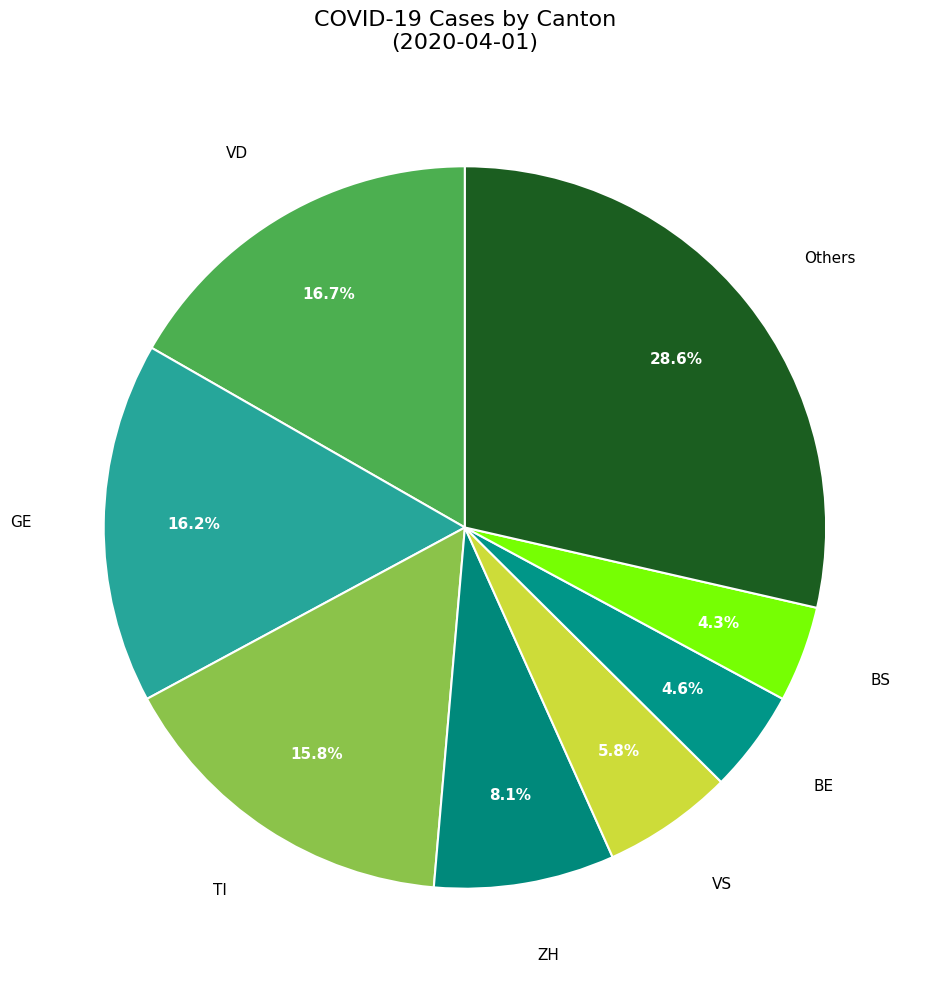

What is the ratio of the value at BE to the value at VS?

0.8